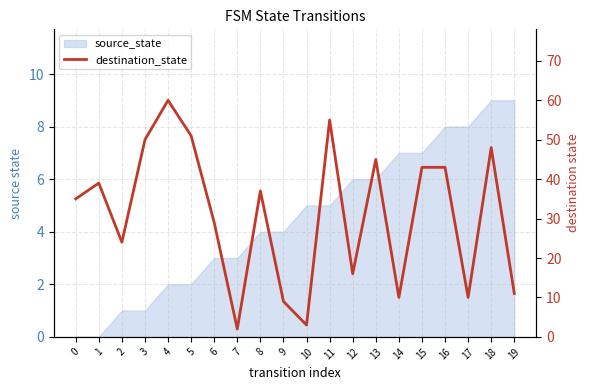

What is the difference between the maximum and minimum values?

58